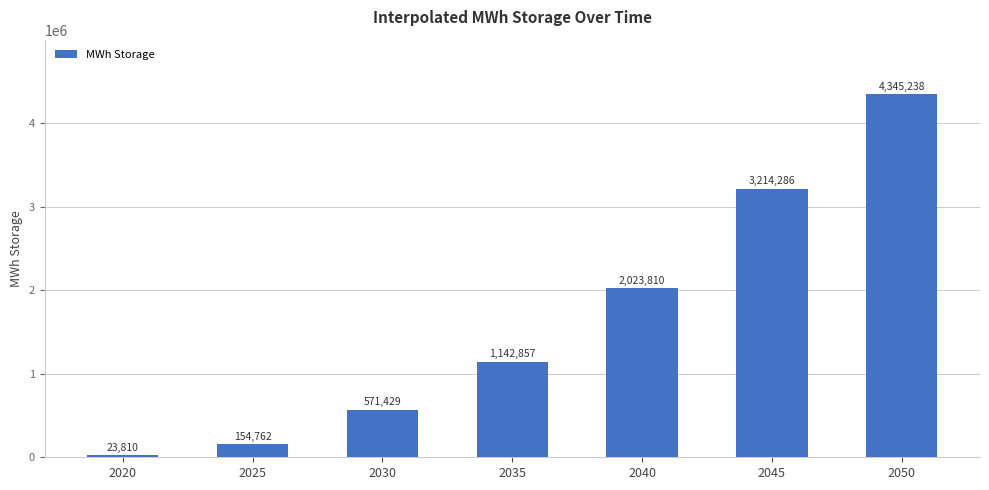

Rank the categories by value from lowest to highest.

2020, 2025, 2030, 2035, 2040, 2045, 2050